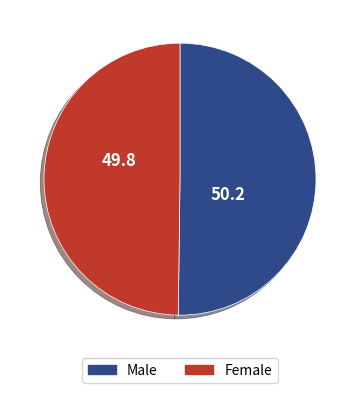

Do Female and Male together represent more than half of the pie?

Yes